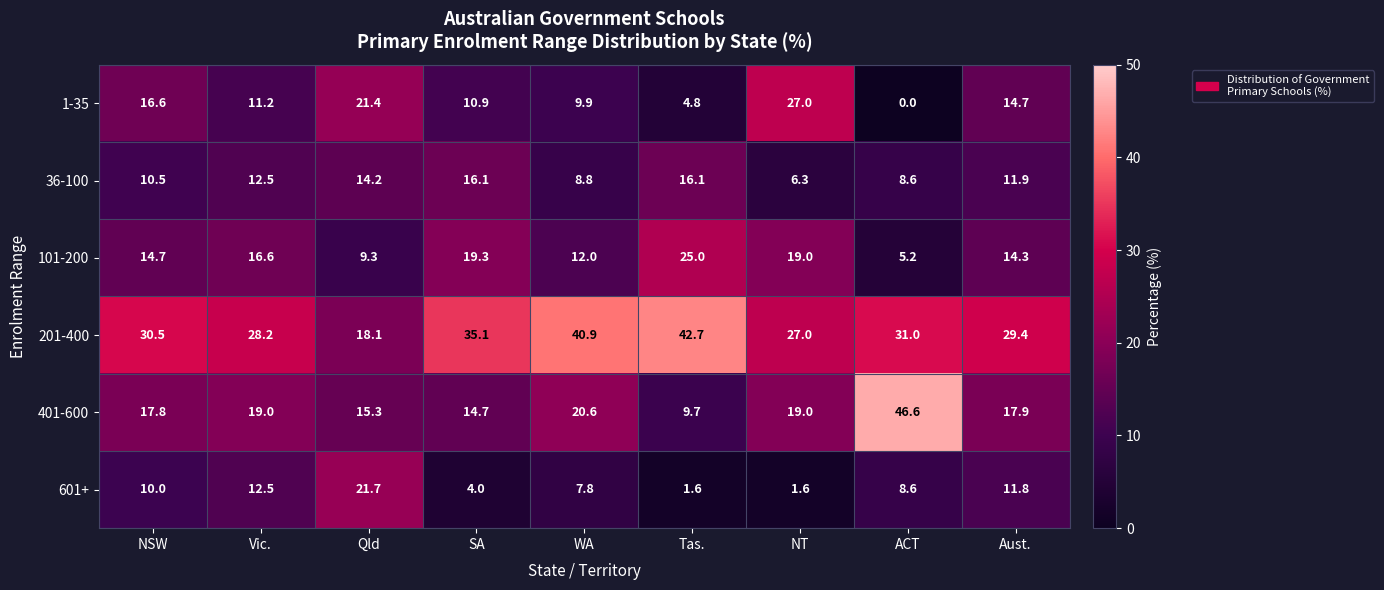

What is the difference between the maximum and minimum values in the 601+ series?

20.1